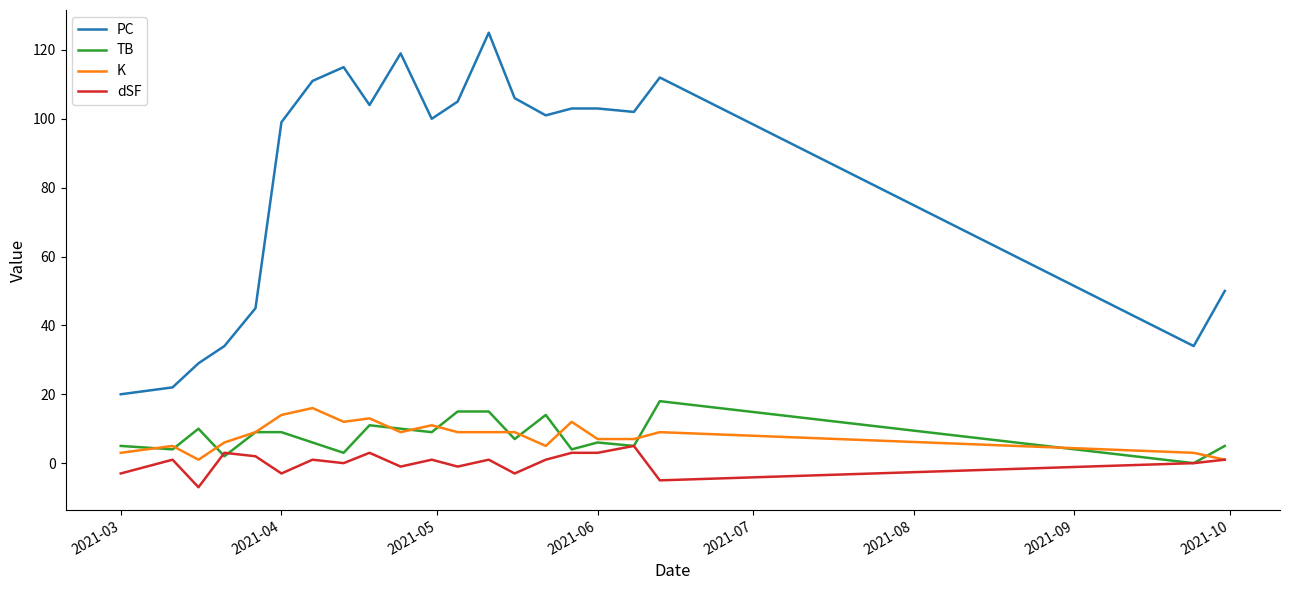

What are all the series names shown in the legend?

PC, TB, K, dSF